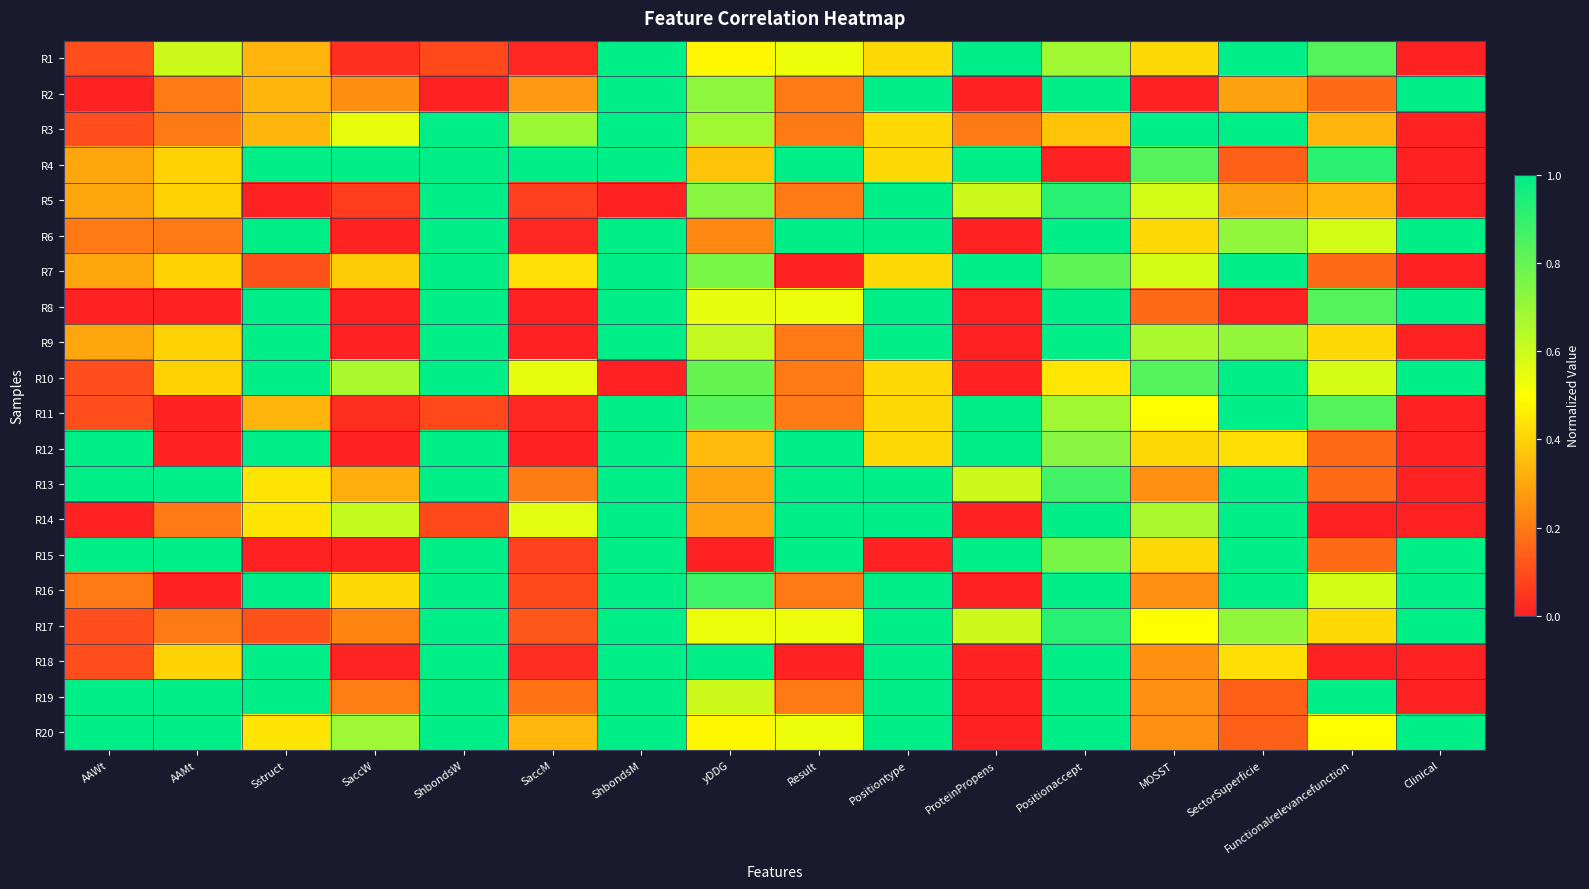

Reading left to right, what are all the values shown in this chart?

R1: AAWt=0.1	AAMt=0.6	Sstruct=0.3	SaccW=0.0	ShbondsW=0.1	SaccM=0.0	ShbondsM=1.0	yDDG=0.5	Result=0.5	Positiontype=0.4	ProteinPropens=1.0	Positionaccept=0.7	MOSST=0.4	SectorSuperficie=1.0	Functionalrelevancefunction=0.8	Clinical=0.0
R2: AAWt=0.0	AAMt=0.2	Sstruct=0.3	SaccW=0.2	ShbondsW=0.0	SaccM=0.3	ShbondsM=1.0	yDDG=0.7	Result=0.2	Positiontype=1.0	ProteinPropens=0.0	Positionaccept=1.0	MOSST=0.0	SectorSuperficie=0.3	Functionalrelevancefunction=0.2	Clinical=1.0
R3: AAWt=0.1	AAMt=0.2	Sstruct=0.3	SaccW=0.5	ShbondsW=1.0	SaccM=0.7	ShbondsM=1.0	yDDG=0.7	Result=0.2	Positiontype=0.4	ProteinPropens=0.2	Positionaccept=0.4	MOSST=1.0	SectorSuperficie=1.0	Functionalrelevancefunction=0.3	Clinical=0.0
R4: AAWt=0.3	AAMt=0.4	Sstruct=1.0	SaccW=1.0	ShbondsW=1.0	SaccM=1.0	ShbondsM=1.0	yDDG=0.4	Result=1.0	Positiontype=0.4	ProteinPropens=1.0	Positionaccept=0.0	MOSST=0.8	SectorSuperficie=0.1	Functionalrelevancefunction=0.9	Clinical=0.0
R5: AAWt=0.3	AAMt=0.4	Sstruct=0.0	SaccW=0.1	ShbondsW=1.0	SaccM=0.1	ShbondsM=0.0	yDDG=0.7	Result=0.2	Positiontype=1.0	ProteinPropens=0.6	Positionaccept=0.9	MOSST=0.6	SectorSuperficie=0.3	Functionalrelevancefunction=0.3	Clinical=0.0
R6: AAWt=0.2	AAMt=0.2	Sstruct=1.0	SaccW=0.0	ShbondsW=1.0	SaccM=0.0	ShbondsM=1.0	yDDG=0.2	Result=1.0	Positiontype=1.0	ProteinPropens=0.0	Positionaccept=1.0	MOSST=0.4	SectorSuperficie=0.7	Functionalrelevancefunction=0.6	Clinical=1.0
R7: AAWt=0.3	AAMt=0.4	Sstruct=0.1	SaccW=0.4	ShbondsW=1.0	SaccM=0.4	ShbondsM=1.0	yDDG=0.8	Result=0.0	Positiontype=0.4	ProteinPropens=1.0	Positionaccept=0.8	MOSST=0.6	SectorSuperficie=1.0	Functionalrelevancefunction=0.2	Clinical=0.0
R8: AAWt=0.0	AAMt=0.0	Sstruct=1.0	SaccW=0.0	ShbondsW=1.0	SaccM=0.0	ShbondsM=1.0	yDDG=0.5	Result=0.5	Positiontype=1.0	ProteinPropens=0.0	Positionaccept=1.0	MOSST=0.2	SectorSuperficie=0.0	Functionalrelevancefunction=0.8	Clinical=1.0
R9: AAWt=0.3	AAMt=0.4	Sstruct=1.0	SaccW=0.0	ShbondsW=1.0	SaccM=0.0	ShbondsM=1.0	yDDG=0.6	Result=0.2	Positiontype=1.0	ProteinPropens=0.0	Positionaccept=1.0	MOSST=0.7	SectorSuperficie=0.7	Functionalrelevancefunction=0.4	Clinical=0.0
R10: AAWt=0.1	AAMt=0.4	Sstruct=1.0	SaccW=0.7	ShbondsW=1.0	SaccM=0.5	ShbondsM=0.0	yDDG=0.8	Result=0.2	Positiontype=0.4	ProteinPropens=0.0	Positionaccept=0.4	MOSST=0.8	SectorSuperficie=1.0	Functionalrelevancefunction=0.6	Clinical=1.0
R11: AAWt=0.1	AAMt=0.0	Sstruct=0.3	SaccW=0.0	ShbondsW=0.1	SaccM=0.0	ShbondsM=1.0	yDDG=0.8	Result=0.2	Positiontype=0.4	ProteinPropens=1.0	Positionaccept=0.7	MOSST=0.5	SectorSuperficie=1.0	Functionalrelevancefunction=0.8	Clinical=0.0
R12: AAWt=1.0	AAMt=0.0	Sstruct=1.0	SaccW=0.0	ShbondsW=1.0	SaccM=0.0	ShbondsM=1.0	yDDG=0.3	Result=1.0	Positiontype=0.4	ProteinPropens=1.0	Positionaccept=0.7	MOSST=0.4	SectorSuperficie=0.4	Functionalrelevancefunction=0.2	Clinical=0.0
R13: AAWt=1.0	AAMt=1.0	Sstruct=0.4	SaccW=0.3	ShbondsW=1.0	SaccM=0.2	ShbondsM=1.0	yDDG=0.3	Result=1.0	Positiontype=1.0	ProteinPropens=0.6	Positionaccept=0.9	MOSST=0.3	SectorSuperficie=1.0	Functionalrelevancefunction=0.2	Clinical=0.0
R14: AAWt=0.0	AAMt=0.2	Sstruct=0.4	SaccW=0.6	ShbondsW=0.1	SaccM=0.6	ShbondsM=1.0	yDDG=0.3	Result=1.0	Positiontype=1.0	ProteinPropens=0.0	Positionaccept=1.0	MOSST=0.7	SectorSuperficie=1.0	Functionalrelevancefunction=0.0	Clinical=0.0
R15: AAWt=1.0	AAMt=1.0	Sstruct=0.0	SaccW=0.0	ShbondsW=1.0	SaccM=0.1	ShbondsM=1.0	yDDG=0.0	Result=1.0	Positiontype=0.0	ProteinPropens=1.0	Positionaccept=0.8	MOSST=0.4	SectorSuperficie=1.0	Functionalrelevancefunction=0.2	Clinical=1.0
R16: AAWt=0.2	AAMt=0.0	Sstruct=1.0	SaccW=0.4	ShbondsW=1.0	SaccM=0.1	ShbondsM=1.0	yDDG=0.9	Result=0.2	Positiontype=1.0	ProteinPropens=0.0	Positionaccept=1.0	MOSST=0.3	SectorSuperficie=1.0	Functionalrelevancefunction=0.6	Clinical=1.0
R17: AAWt=0.1	AAMt=0.2	Sstruct=0.1	SaccW=0.2	ShbondsW=1.0	SaccM=0.1	ShbondsM=1.0	yDDG=0.5	Result=0.5	Positiontype=1.0	ProteinPropens=0.6	Positionaccept=0.9	MOSST=0.5	SectorSuperficie=0.7	Functionalrelevancefunction=0.4	Clinical=1.0
R18: AAWt=0.1	AAMt=0.4	Sstruct=1.0	SaccW=0.0	ShbondsW=1.0	SaccM=0.0	ShbondsM=1.0	yDDG=1.0	Result=0.0	Positiontype=1.0	ProteinPropens=0.0	Positionaccept=1.0	MOSST=0.3	SectorSuperficie=0.4	Functionalrelevancefunction=0.0	Clinical=0.0
R19: AAWt=1.0	AAMt=1.0	Sstruct=1.0	SaccW=0.2	ShbondsW=1.0	SaccM=0.2	ShbondsM=1.0	yDDG=0.6	Result=0.2	Positiontype=1.0	ProteinPropens=0.0	Positionaccept=1.0	MOSST=0.3	SectorSuperficie=0.1	Functionalrelevancefunction=1.0	Clinical=0.0
R20: AAWt=1.0	AAMt=1.0	Sstruct=0.4	SaccW=0.7	ShbondsW=1.0	SaccM=0.3	ShbondsM=1.0	yDDG=0.5	Result=0.5	Positiontype=1.0	ProteinPropens=0.0	Positionaccept=1.0	MOSST=0.3	SectorSuperficie=0.1	Functionalrelevancefunction=0.5	Clinical=1.0